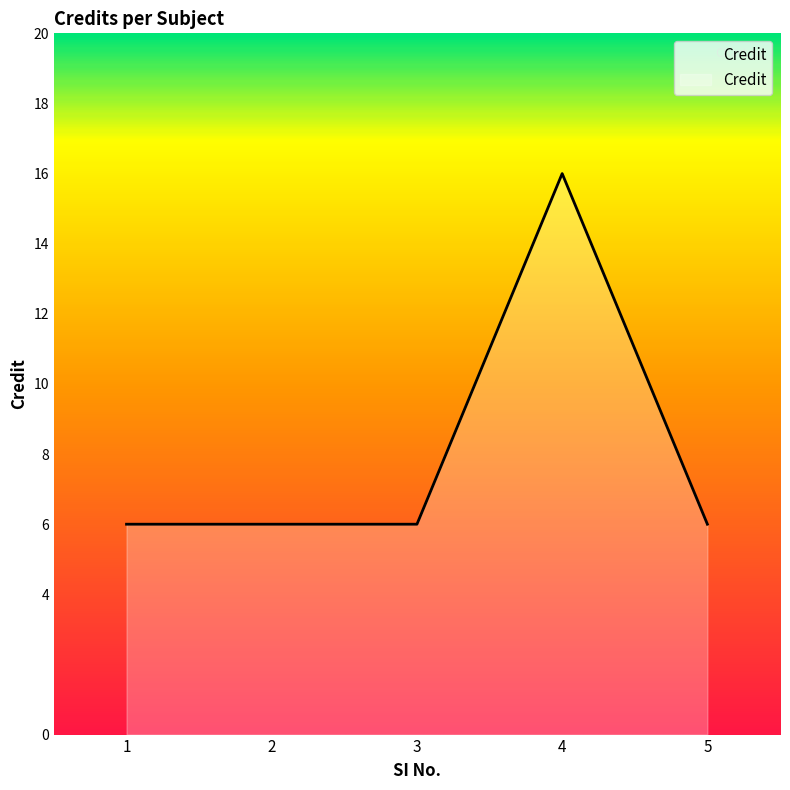

Count the values in the range 6 to 7.

4